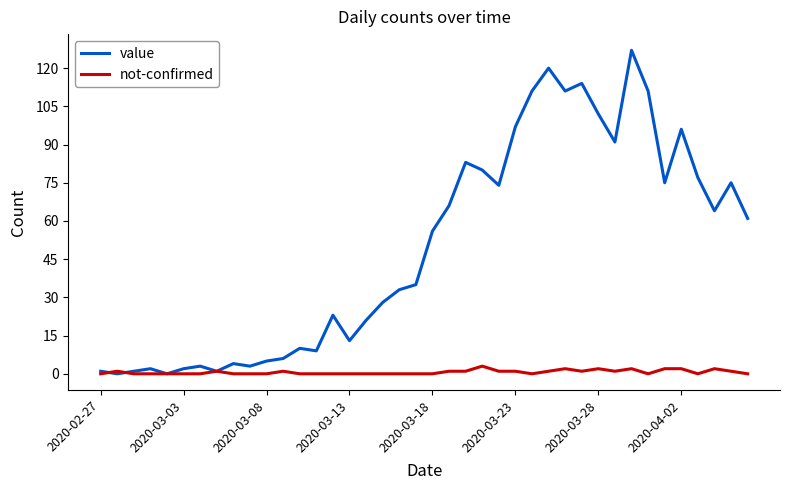

Rank the series by their maximum value, from highest to lowest.

value, not-confirmed